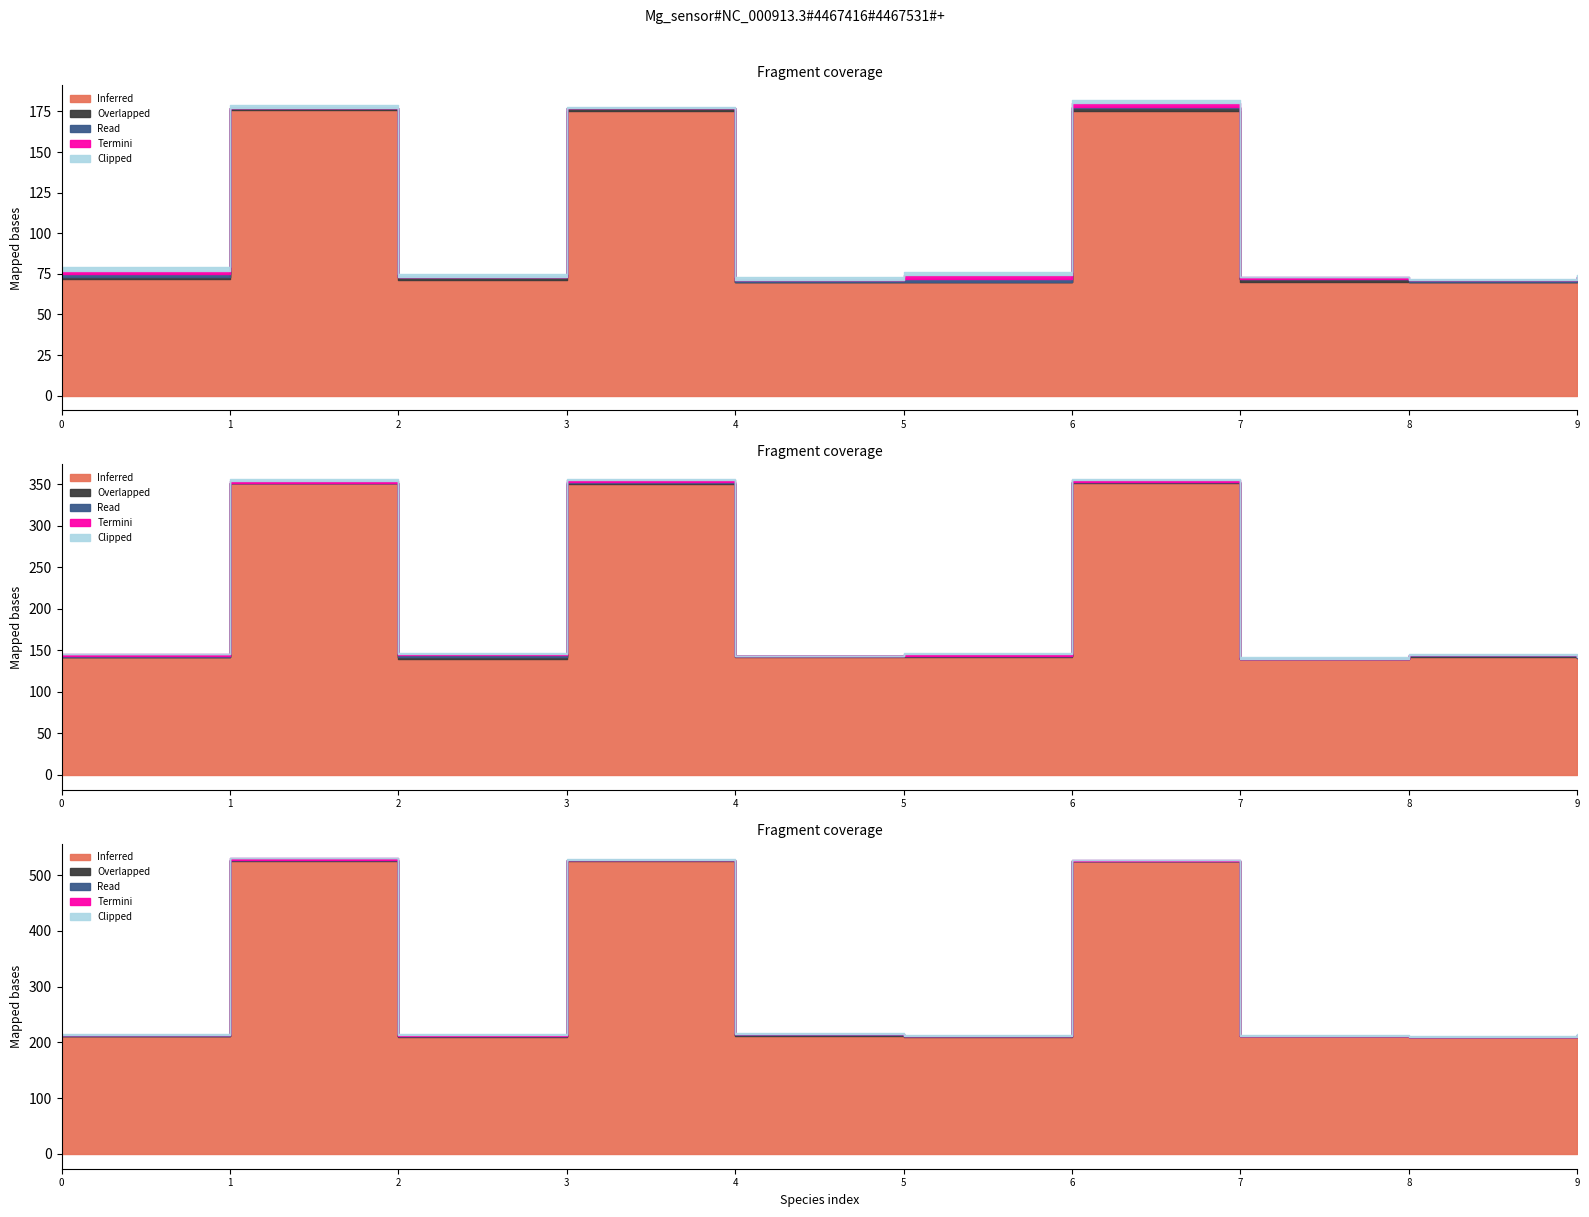

True or false: Overlapped and Read cross at least once.

False